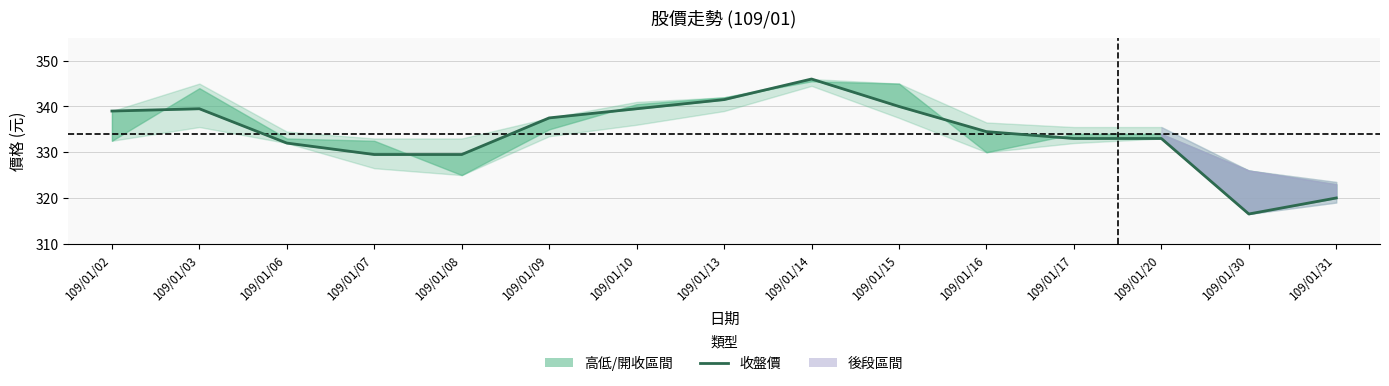

List the labels in order of value, smallest first.

109/01/30, 109/01/31, 109/01/07, 109/01/08, 109/01/06, 109/01/17, 109/01/20, 109/01/16, 109/01/09, 109/01/02, 109/01/03, 109/01/10, 109/01/15, 109/01/13, 109/01/14